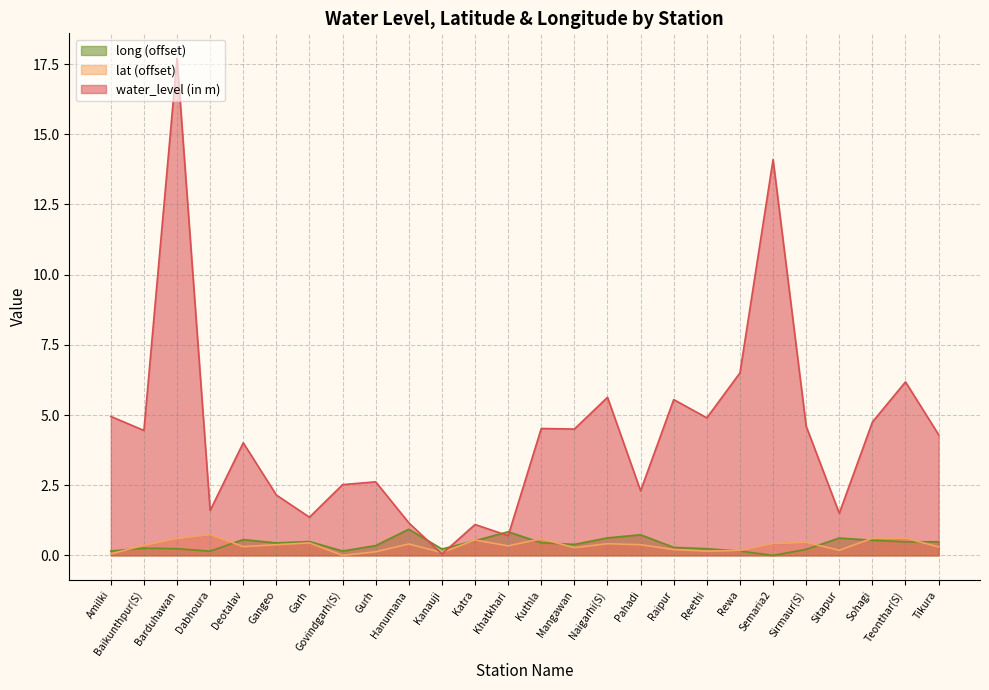

Which category has the lowest value in the long series?

Semaria2